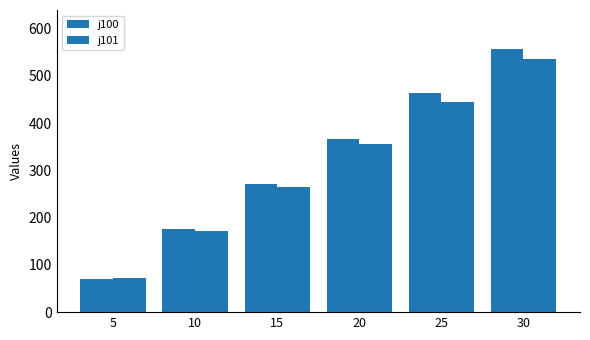

Is it true that j101 equals 535 at 30?

True